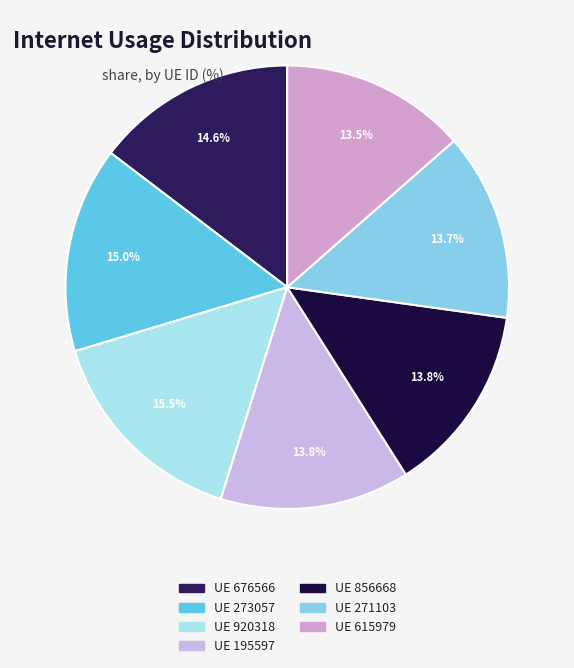

How many segments does this pie chart have?

7